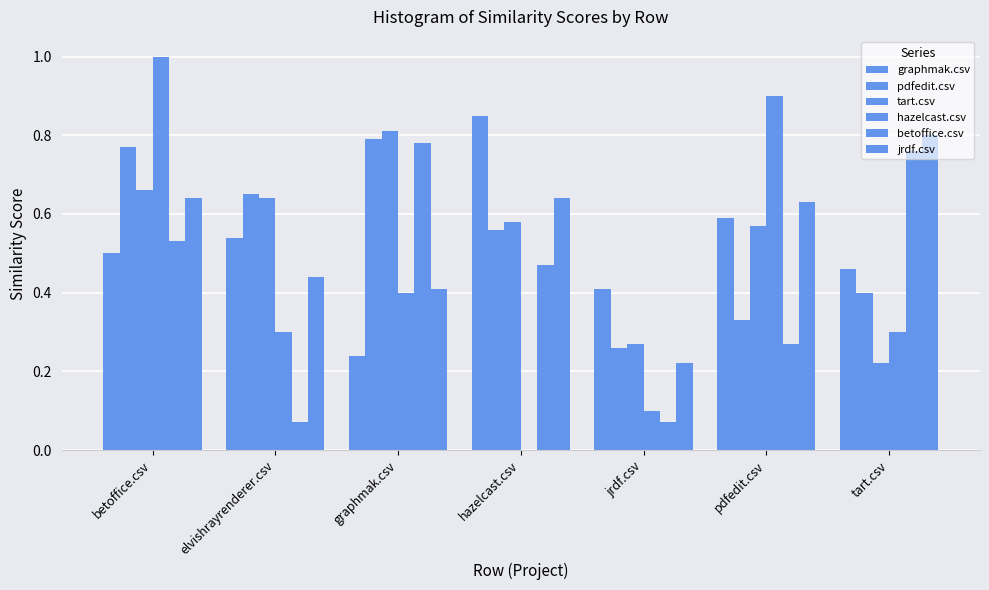

Count the jrdf.csv values in the range 0 to 1.

7